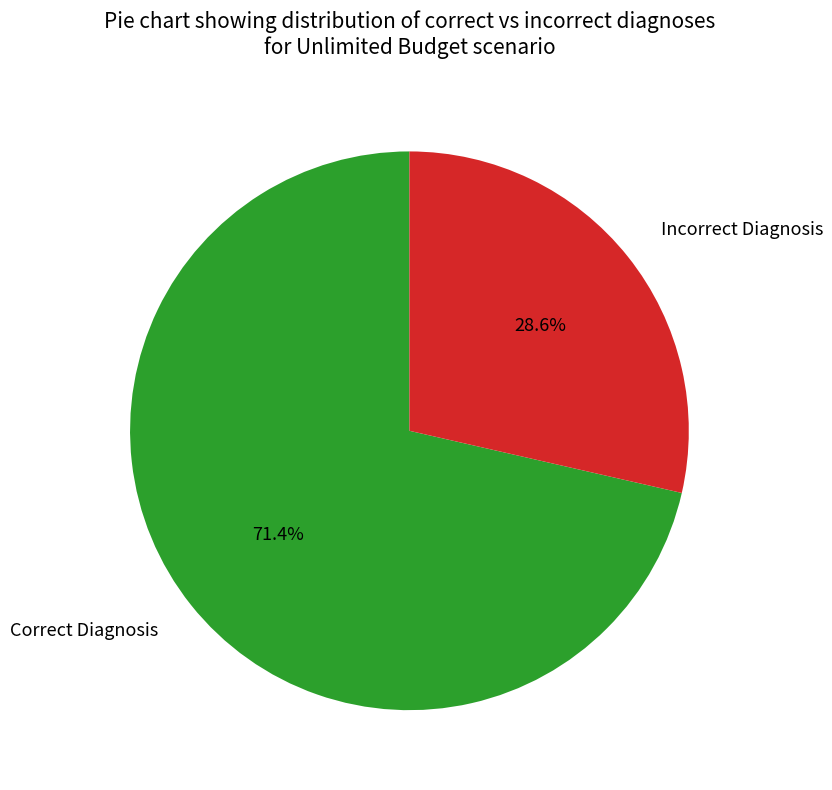

Combined, what portion of the pie is Incorrect Diagnosis and Correct Diagnosis?

100.0%